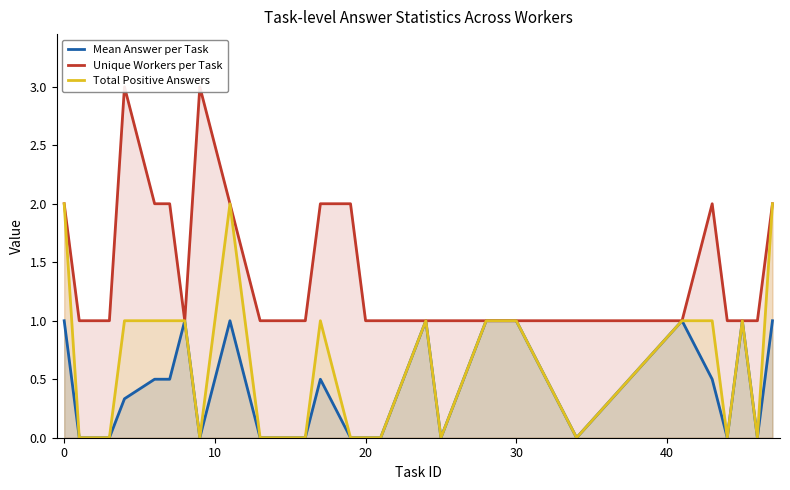

True or false: Total Positive Answers and Unique Workers per Task intersect in this chart.

False